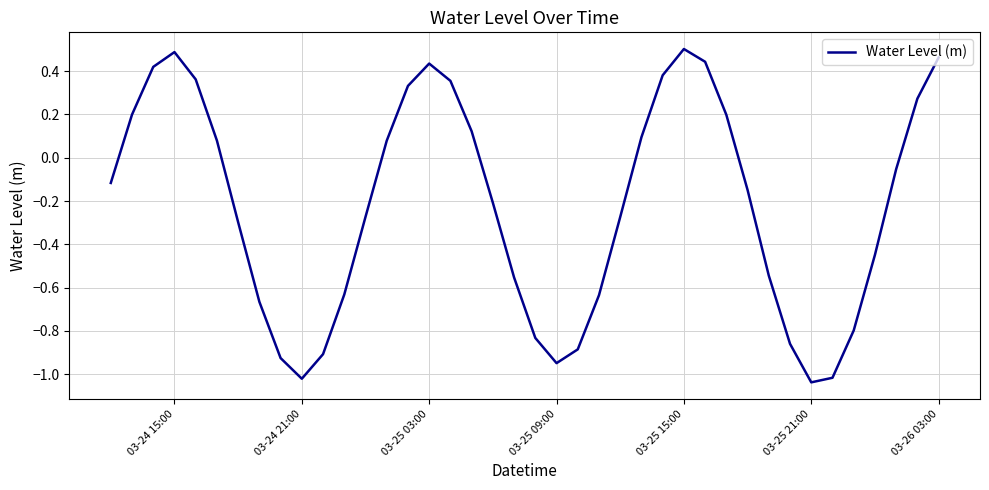

What is the difference between the maximum and minimum values?

1.5